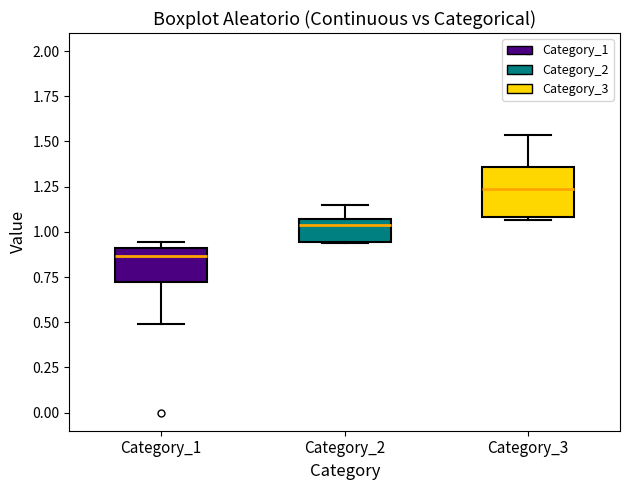

Reading left to right, read every box against the y-axis: the position of its median line, the range the box covers, and the ends of its whiskers. The values are not printed on the chart, so give them approximately, as read against the axis.

Category_1: median 0.85, box 0.70 to 0.90, whiskers 0.50 to 0.95
Category_2: median 1.05 (just below the box's upper edge), box 0.95 to 1.05, whiskers 0.95 to 1.15
Category_3: median 1.25, box 1.10 to 1.35, whiskers 1.05 to 1.55